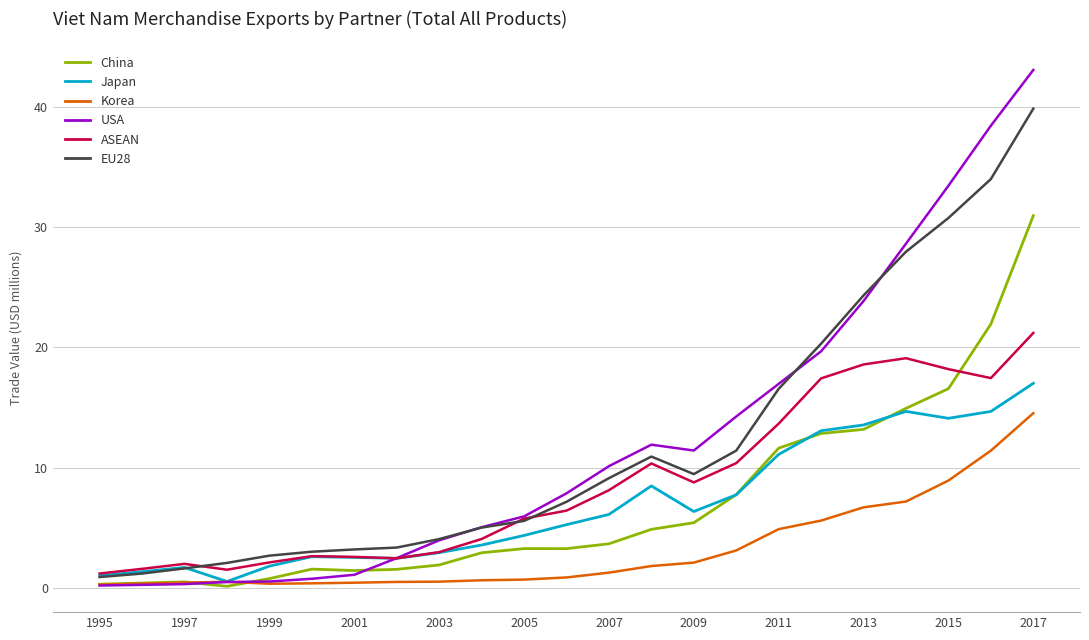

List the series in order of their peak value, lowest first.

Korea, Japan, ASEAN, China, EU28, USA